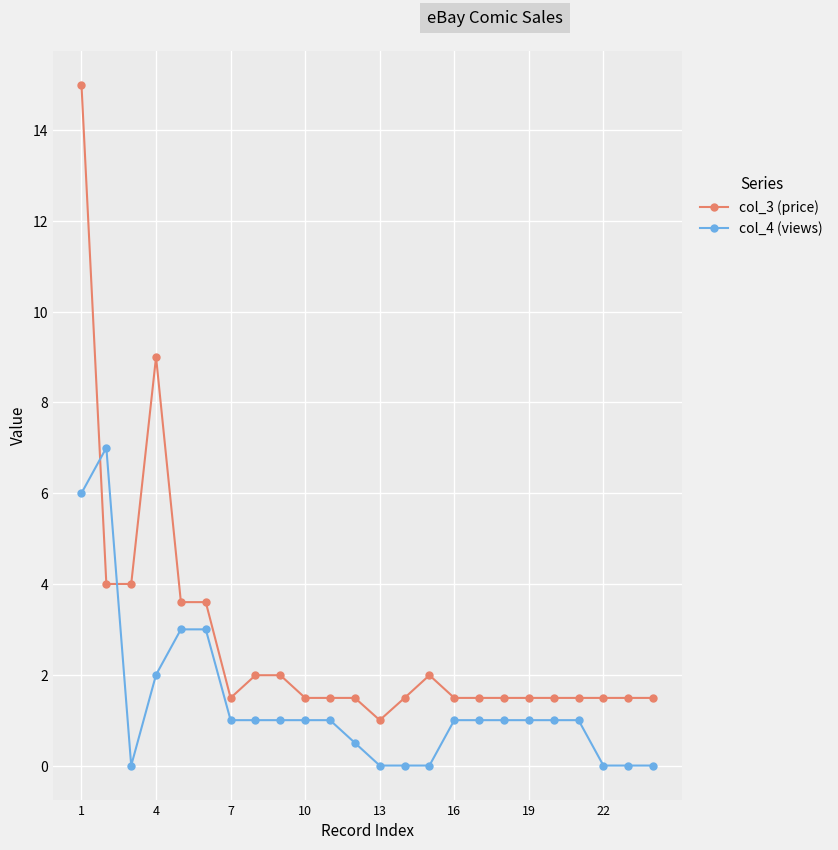

How many intersections are there between col_3 (price) and col_4 (views)?

2